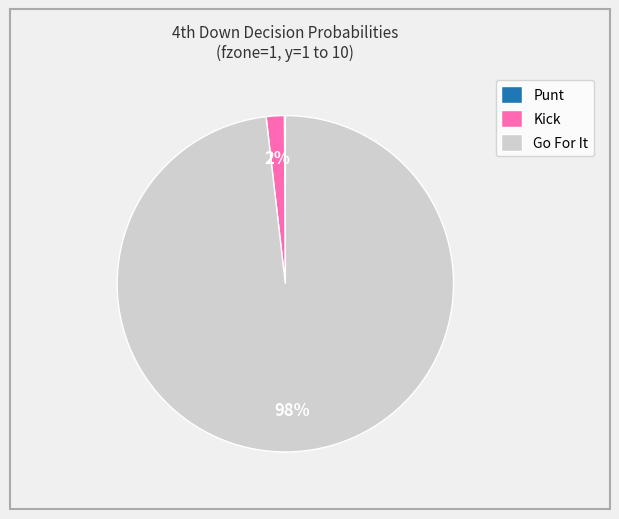

Is it true that Go For It is 87% of the pie?

False